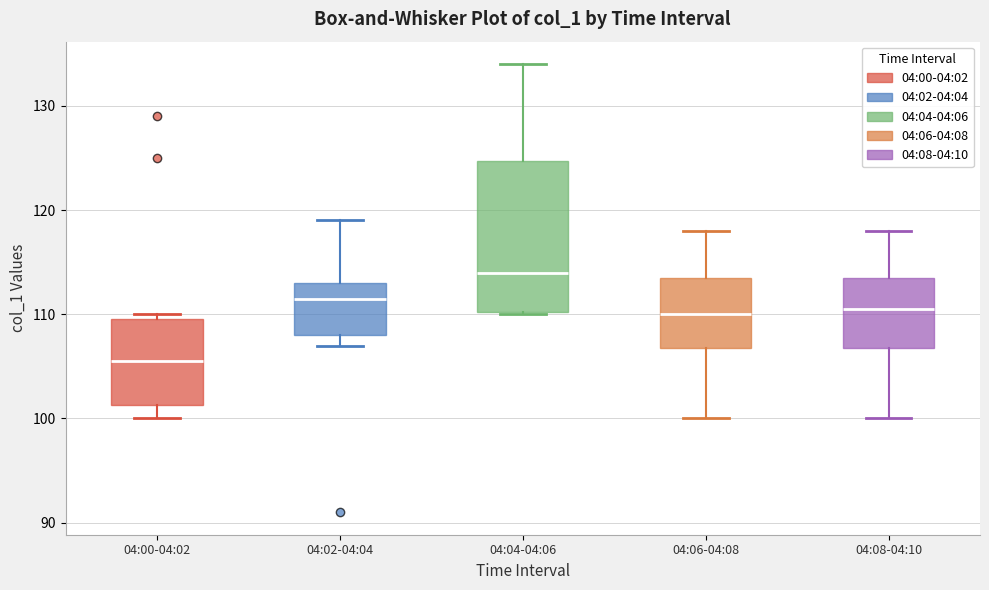

Where does the upper whisker of the box for 04:02-04:04 end on the y-axis? The values are not printed on the chart, so give them approximately, as read against the axis.

119